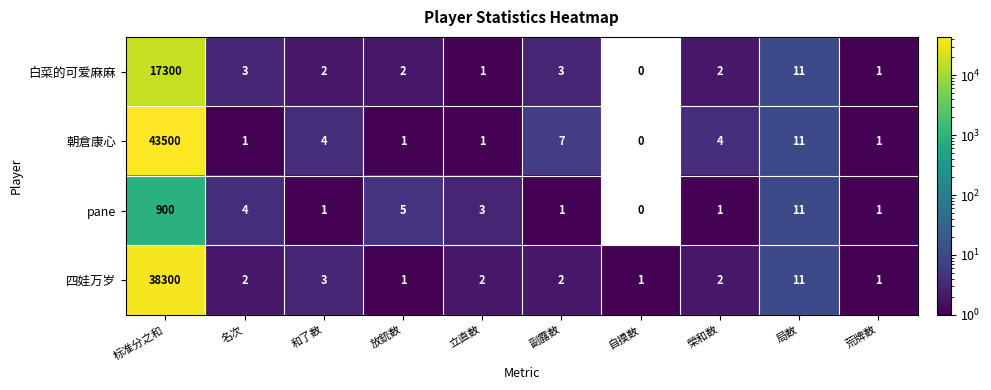

What is the spread (max minus min) of values at 榮和数?

3